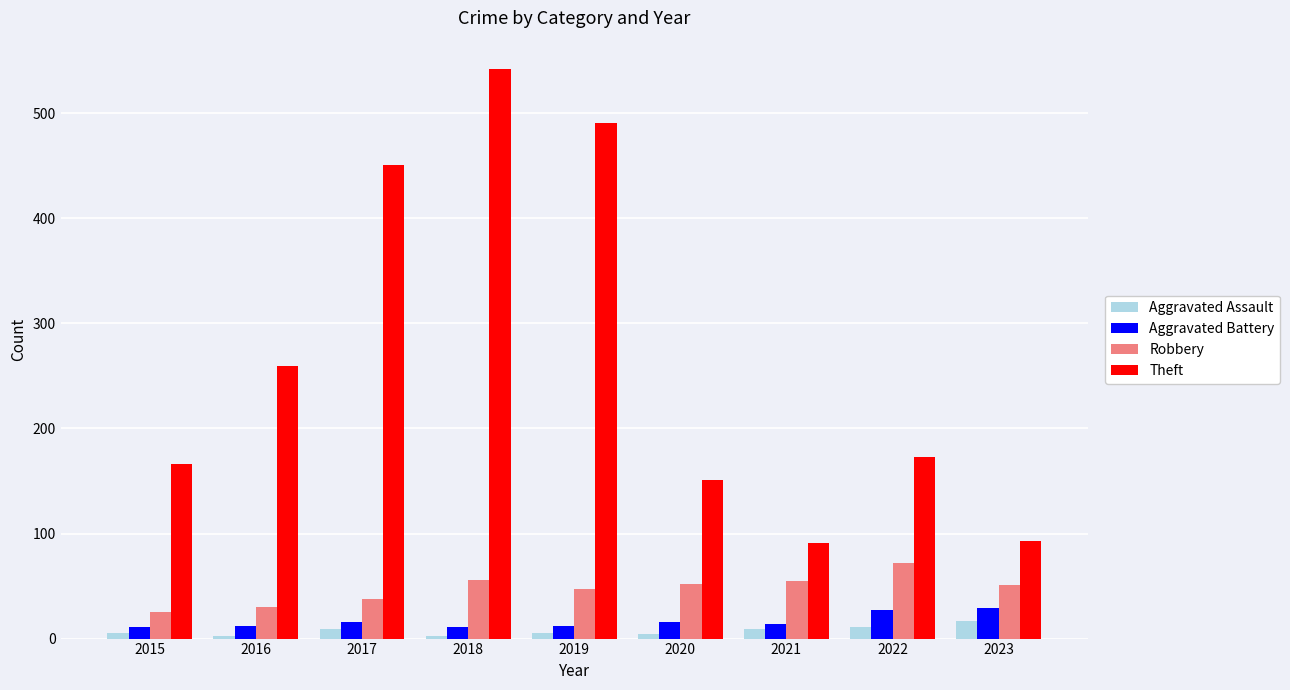

At how many categories does at least one series exceed 439?

3